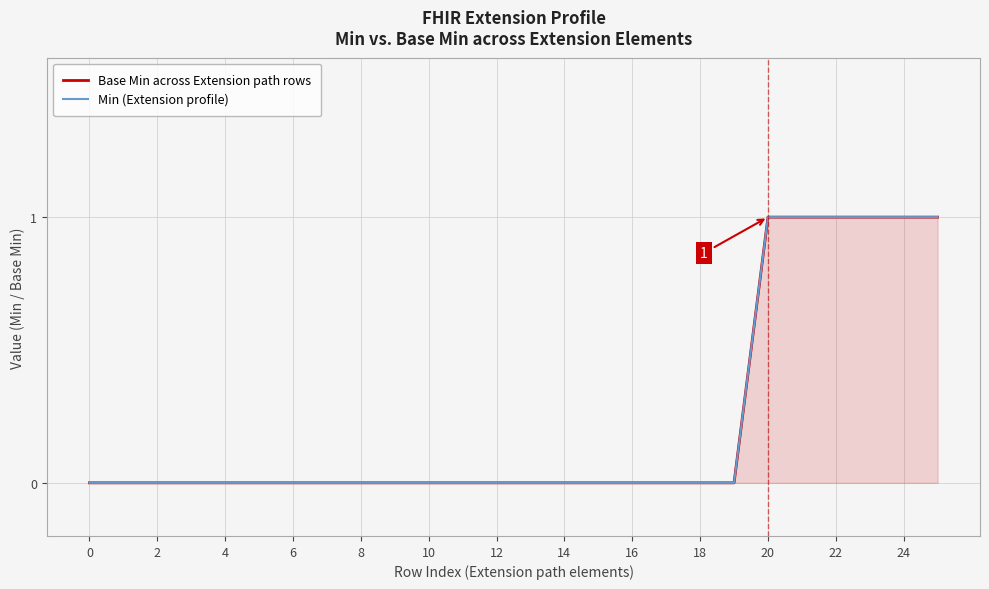

True or false: Base Min across Extension path rows has more than 1 interior local peaks.

False